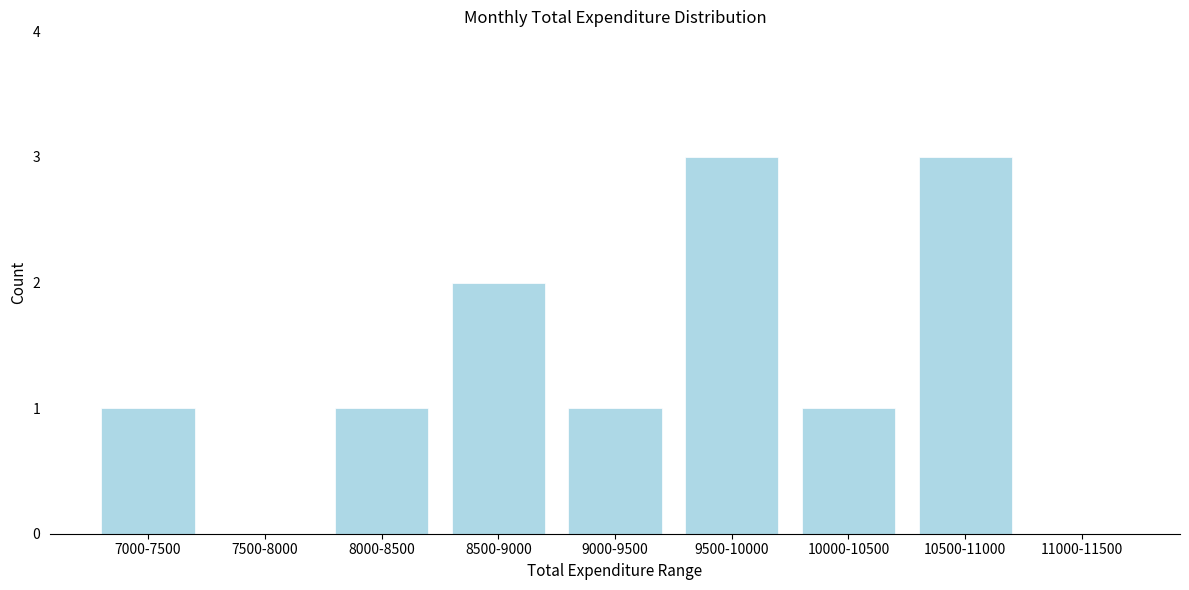

Reading left to right, extract all data points from this chart.

7000-7500=1	7500-8000=0	8000-8500=1	8500-9000=2	9000-9500=1	9500-10000=3	10000-10500=1	10500-11000=3	11000-11500=0